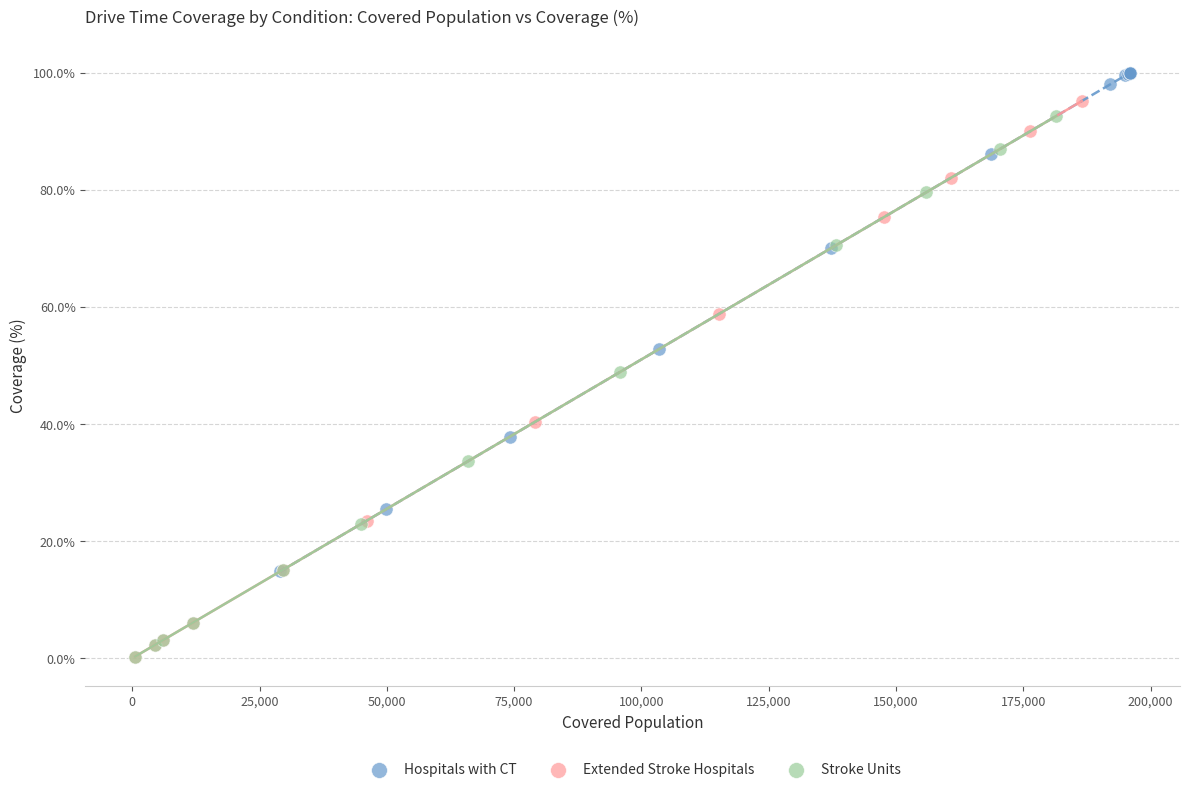

Which series has the largest Y range (max minus min)?

Extended Stroke Hospitals